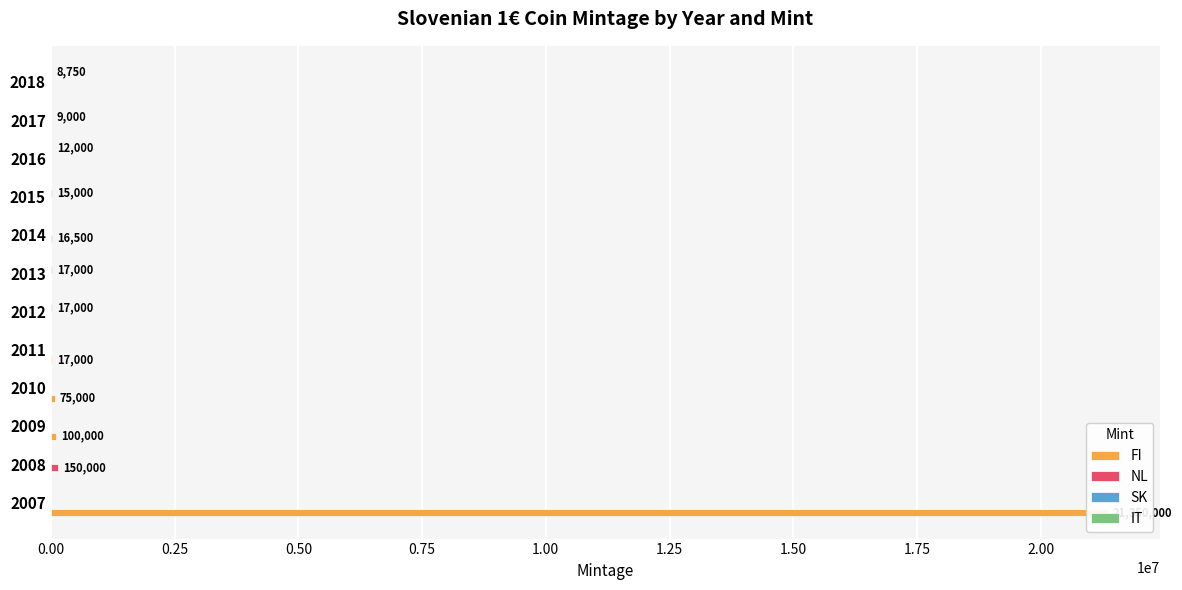

How many groups of bars are there?

12